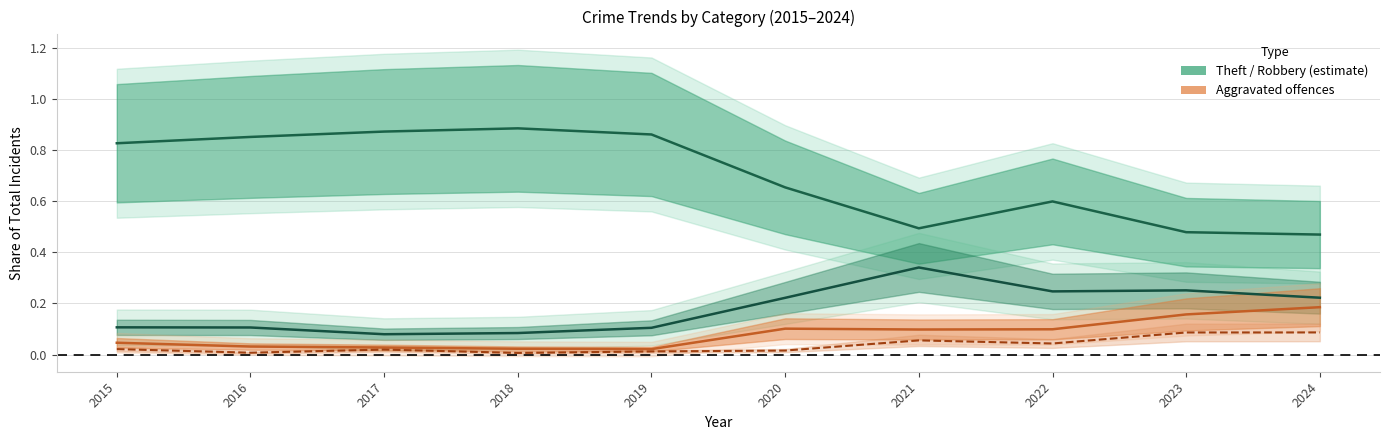

List the series in order of their peak value, lowest first.

Aggravated Assault, Aggravated Battery, Robbery, Theft